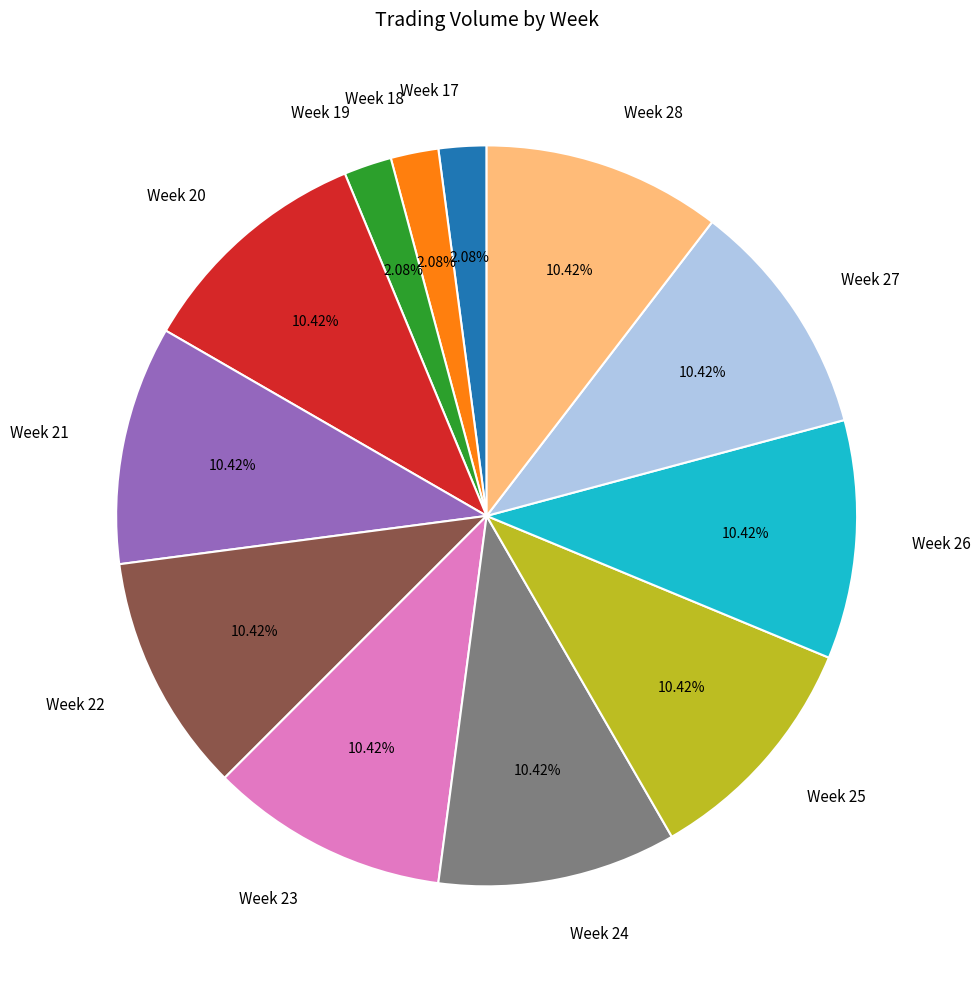

Does any single category account for the majority?

No